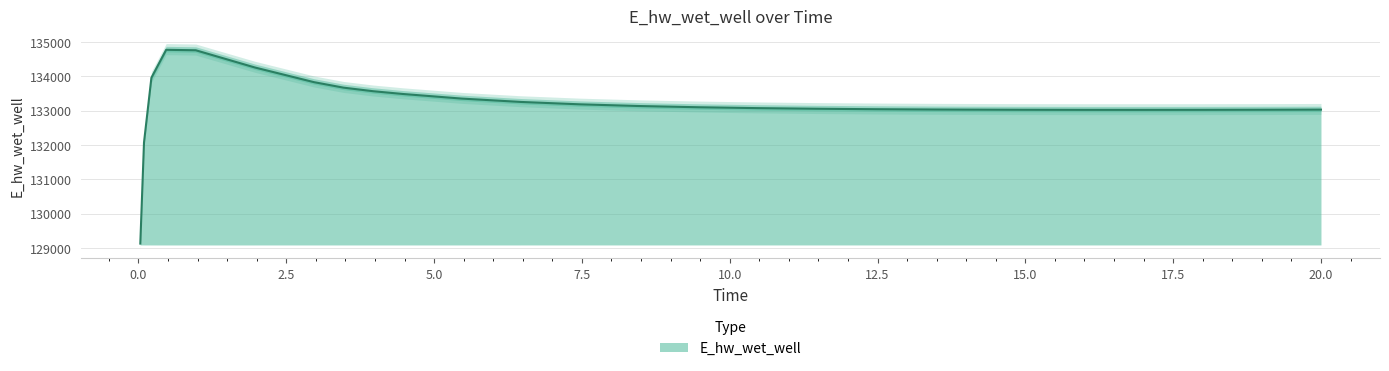

What is the smallest value displayed?

129124.6